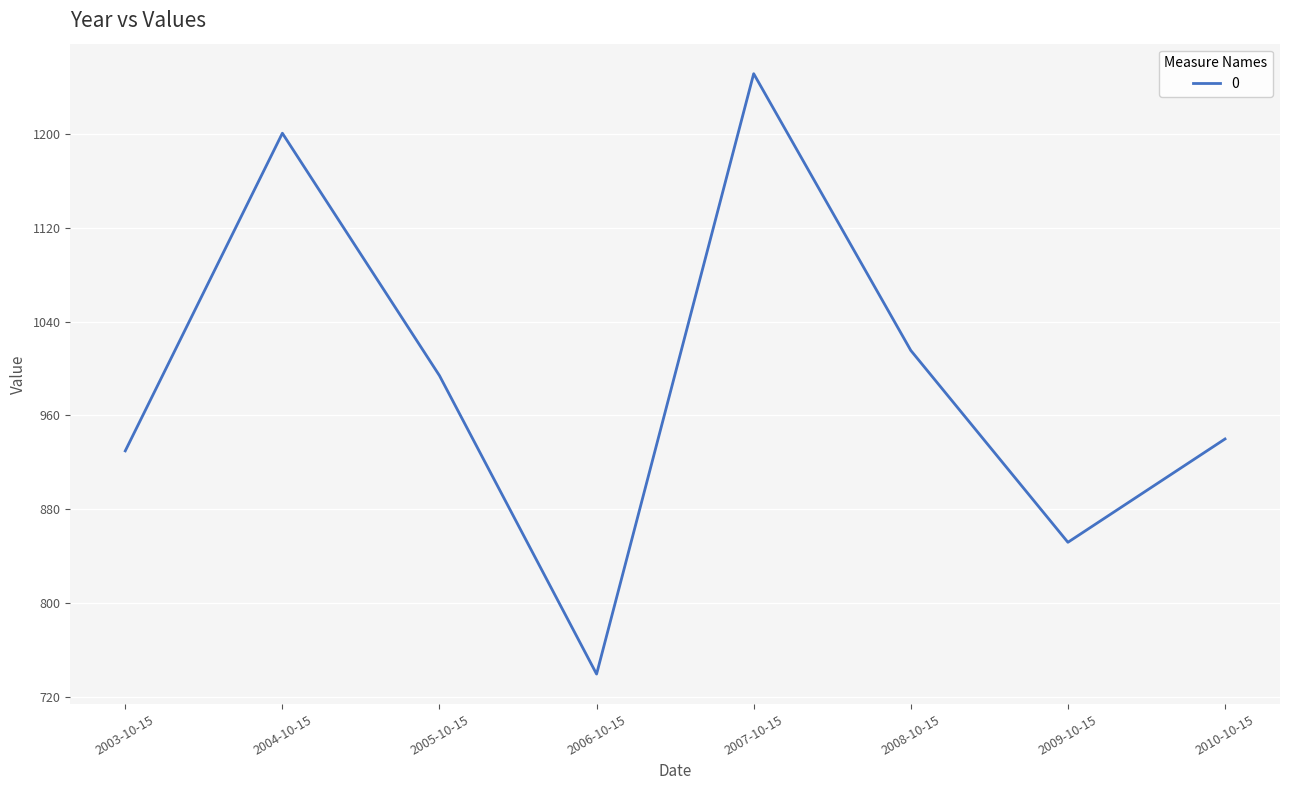

How many lines are shown in the chart?

1